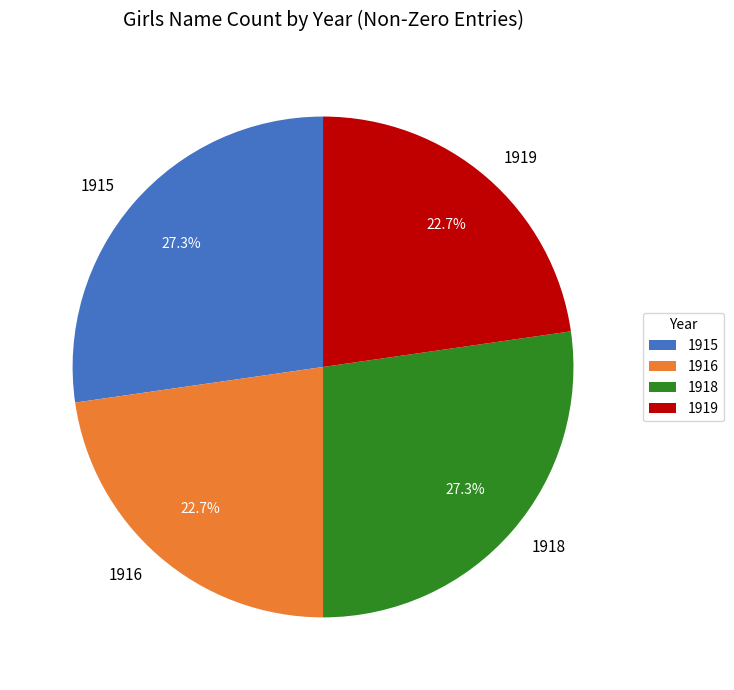

How much of the chart is everything except 1916?

77.3%